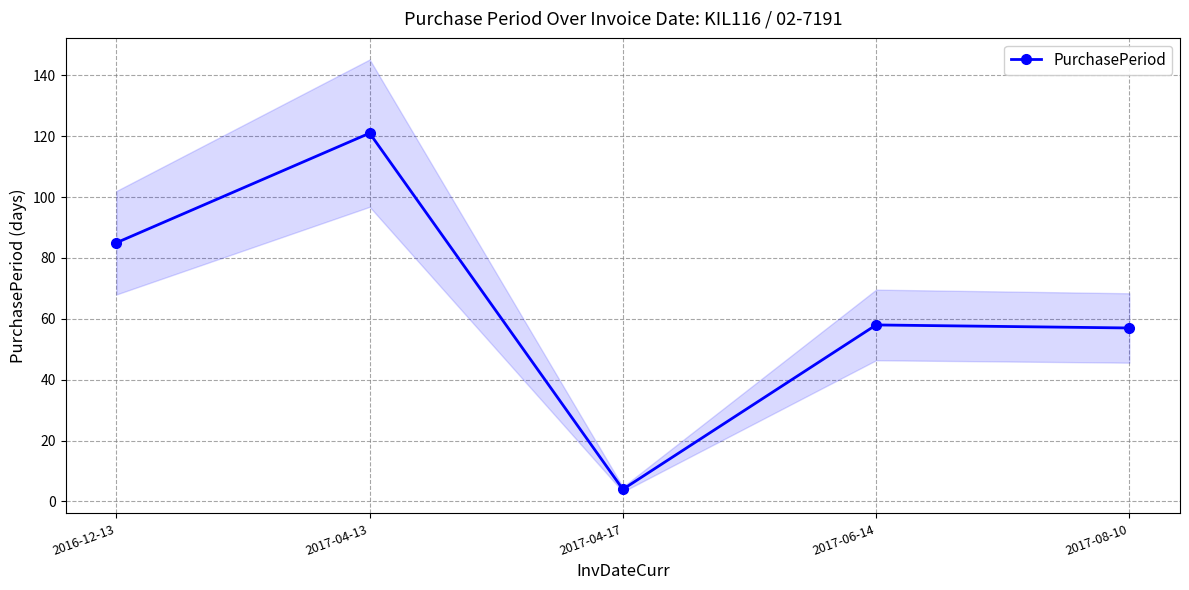

What position from the right is 2016-12-13?

5